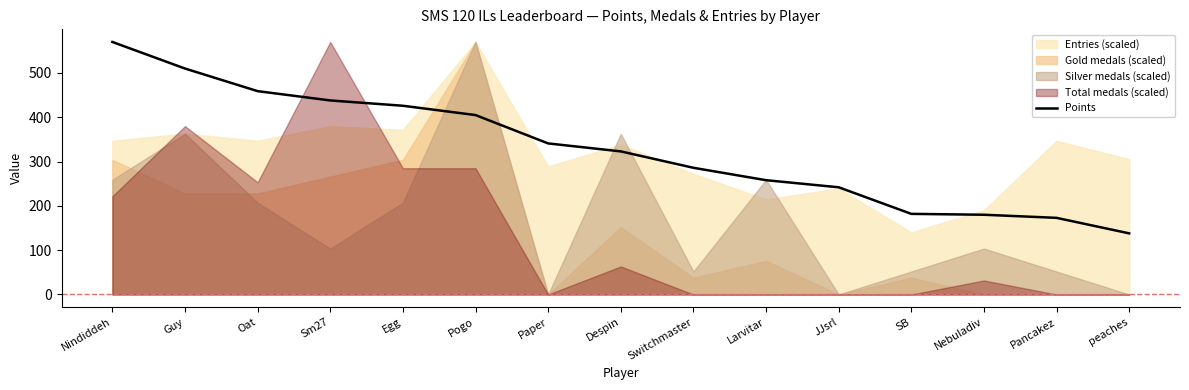

Read the Points value at Pancakez.

173